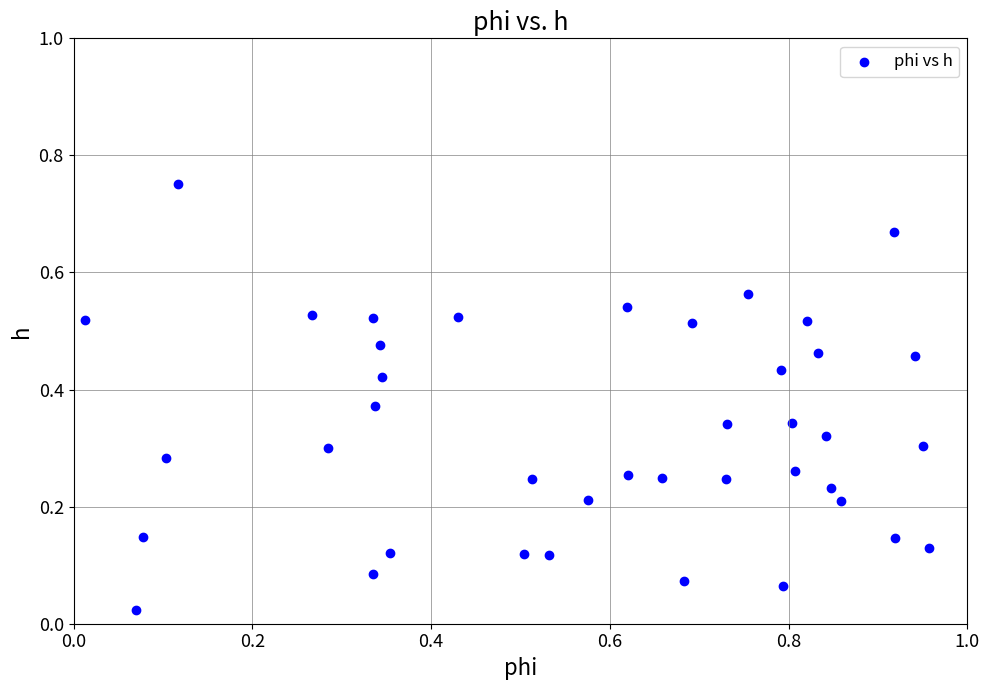

What is the range of X values (max minus min)?

0.9